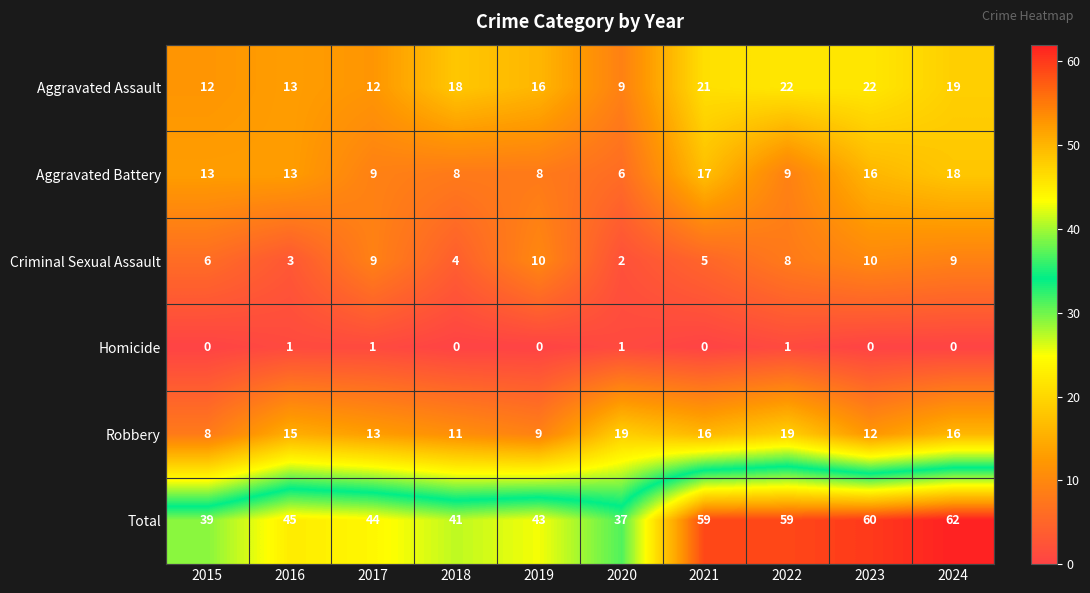

What is the highest value of the Aggravated Battery series?

18